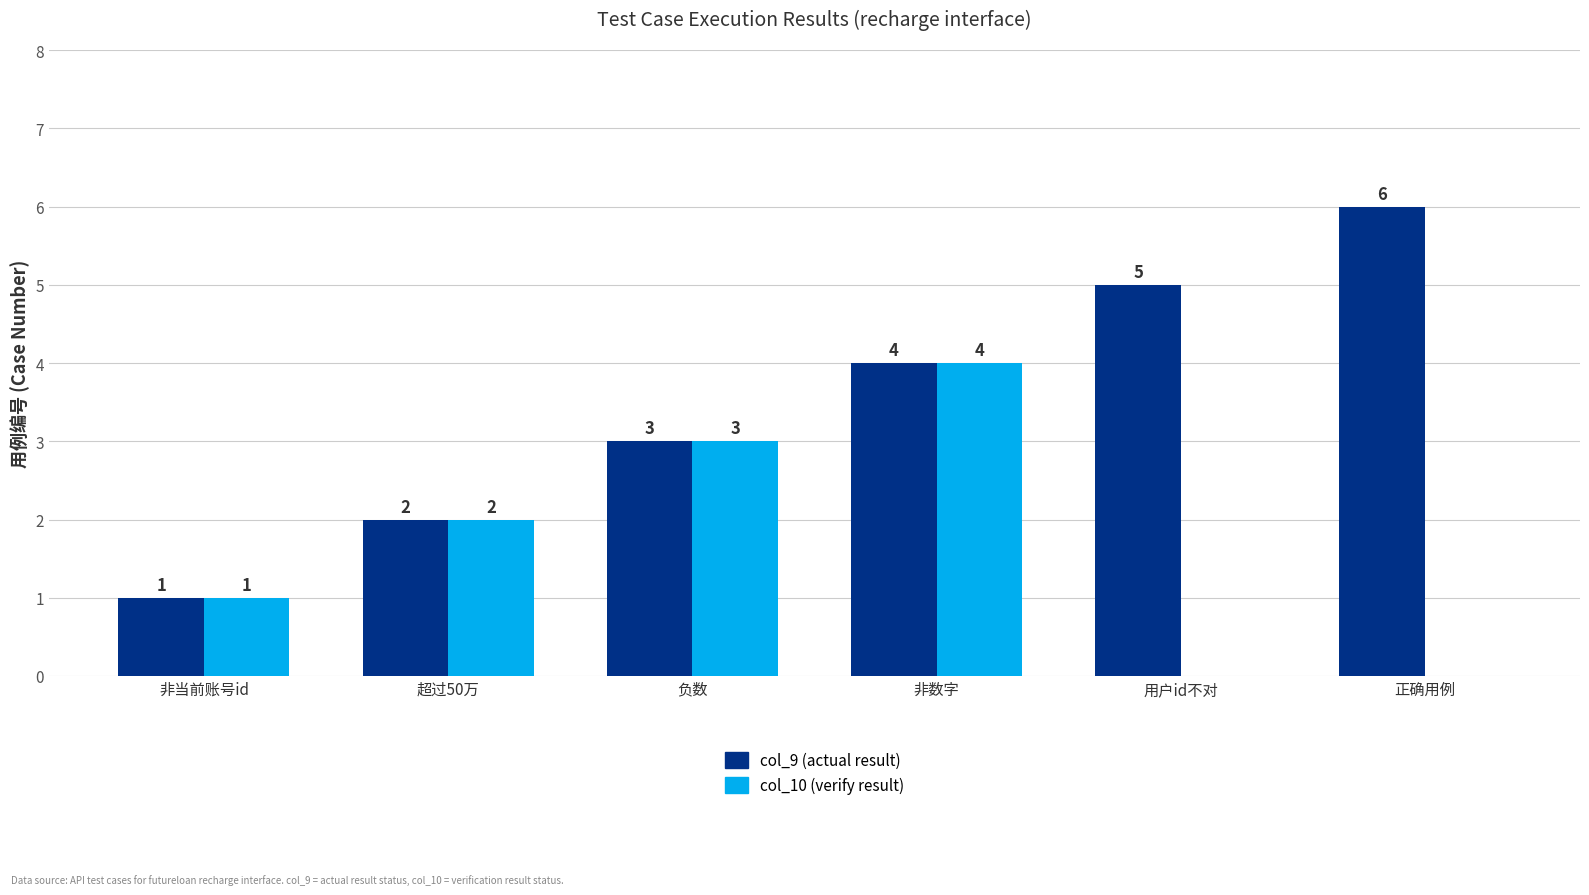

How many data points does each series have?

6